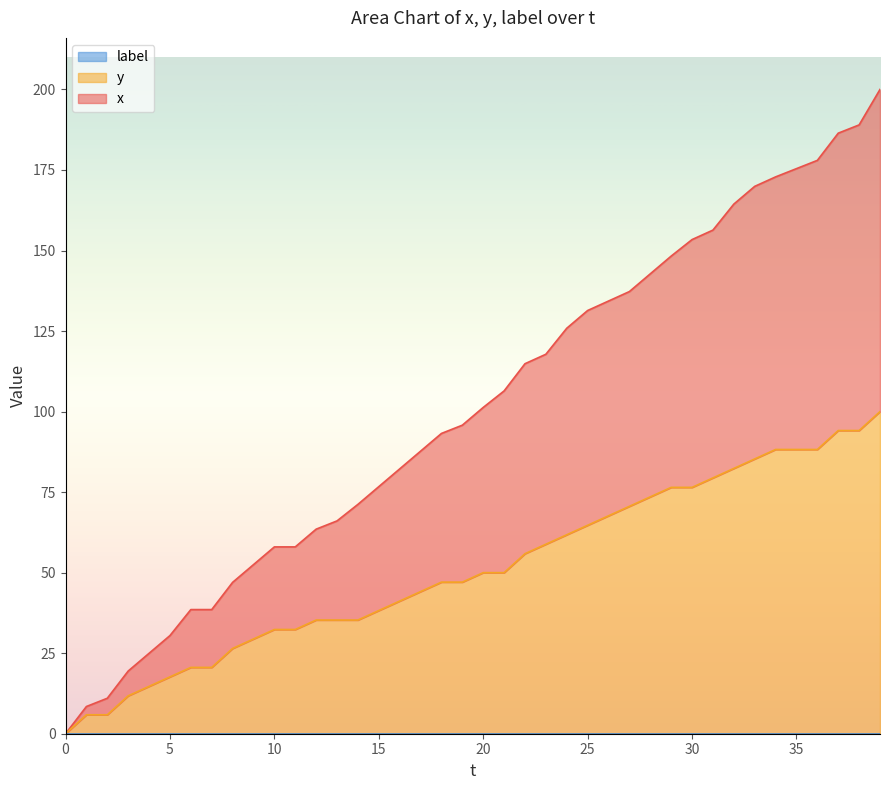

What is the difference between the maximum and minimum values in the x series?

200.0